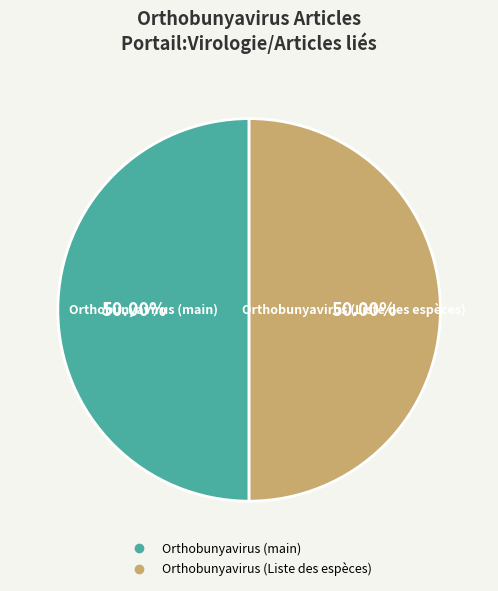

To the nearest percent, what is the average slice percentage?

50%